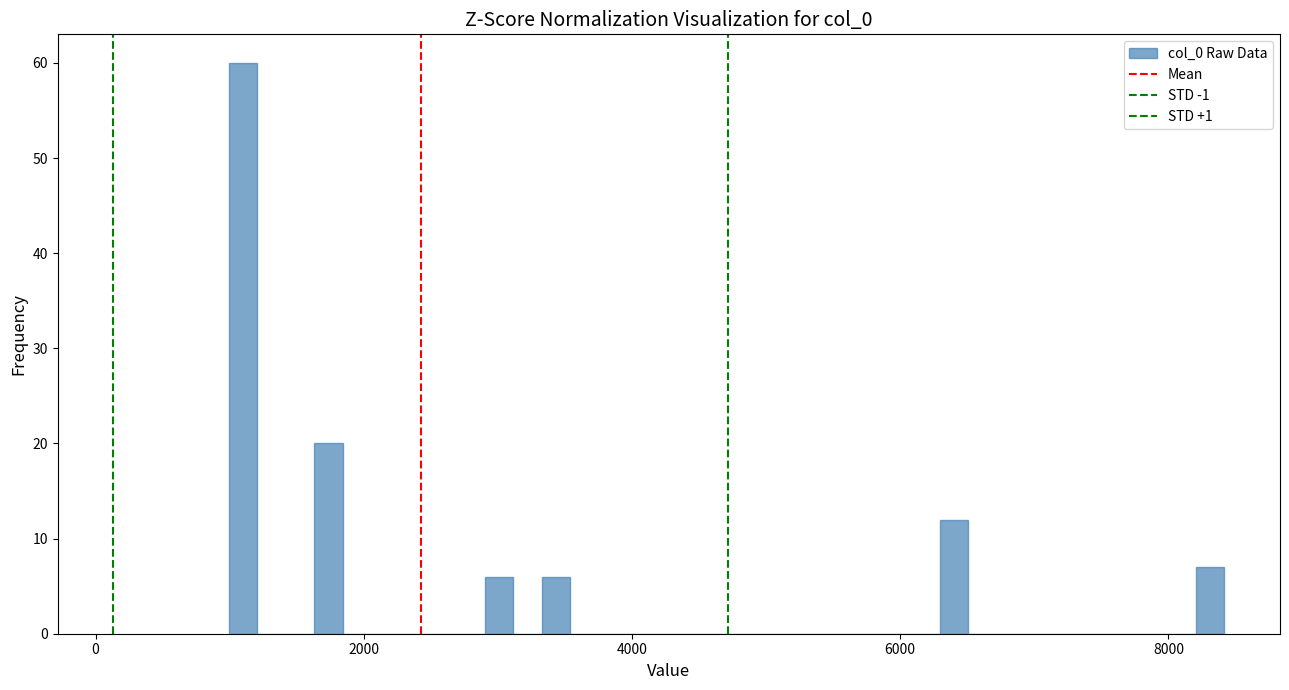

Around what value on the x-axis is the tallest bar? Give the approximate position of its centre, as read against the axis.

1000